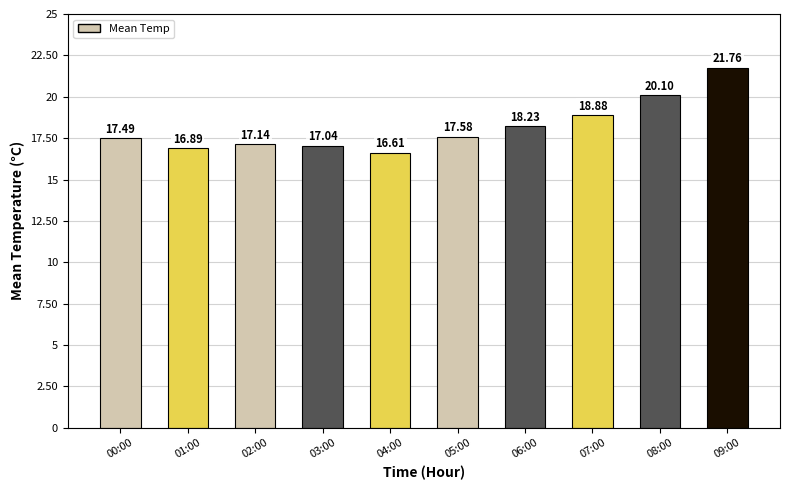

Where is the data nearest to the value 19?

07:00